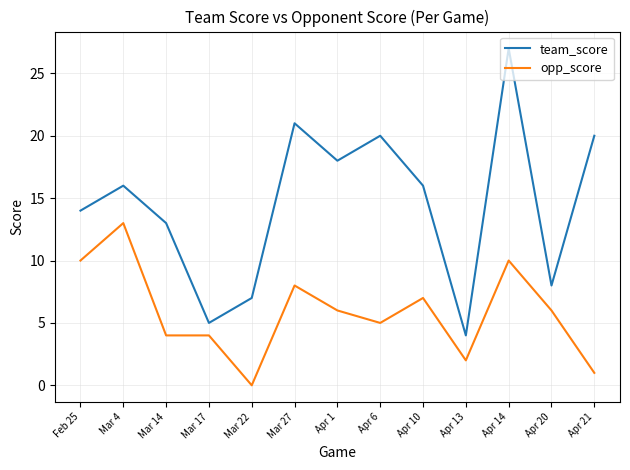

True or false: opp_score and team_score intersect in this chart.

False